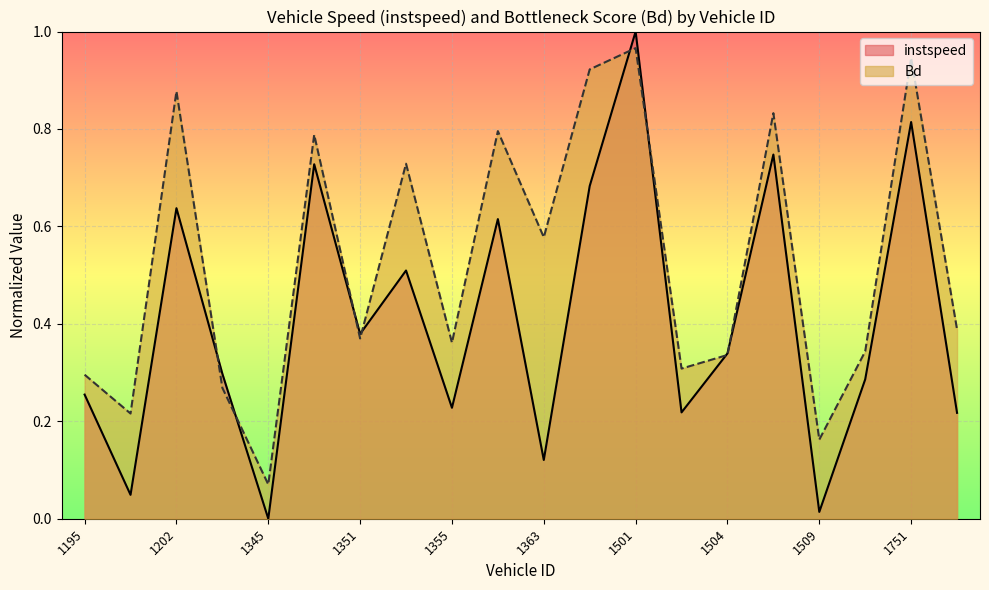

How many intersections are there between instspeed and Bd?

8